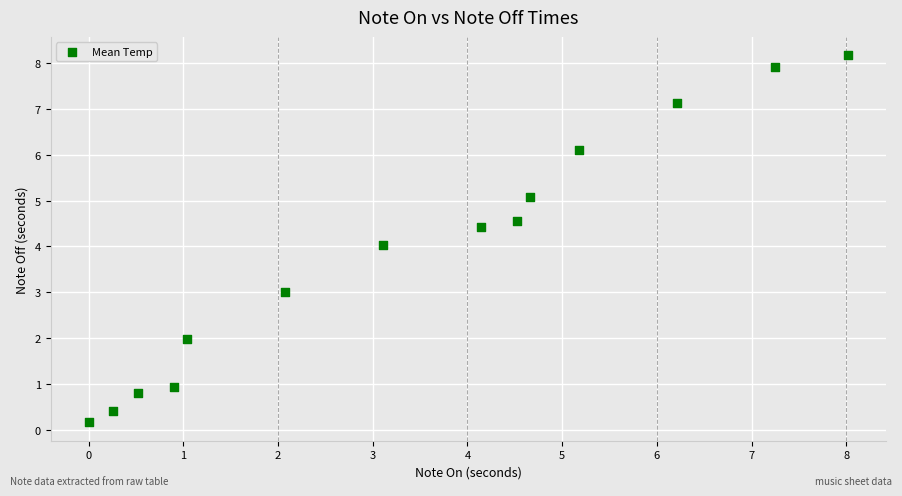

What is the range of Y values (max minus min)?

8.0